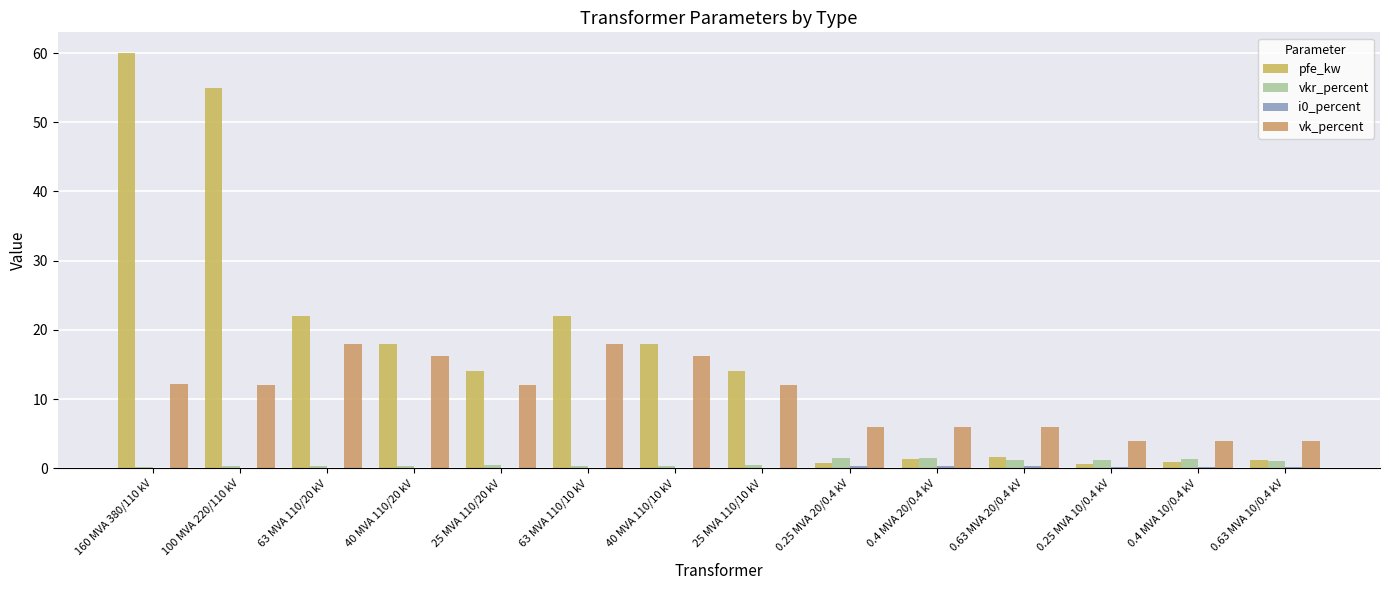

Which series changed the most between 100 MVA 220/110 kV and 63 MVA 110/20 kV?

pfe_kw